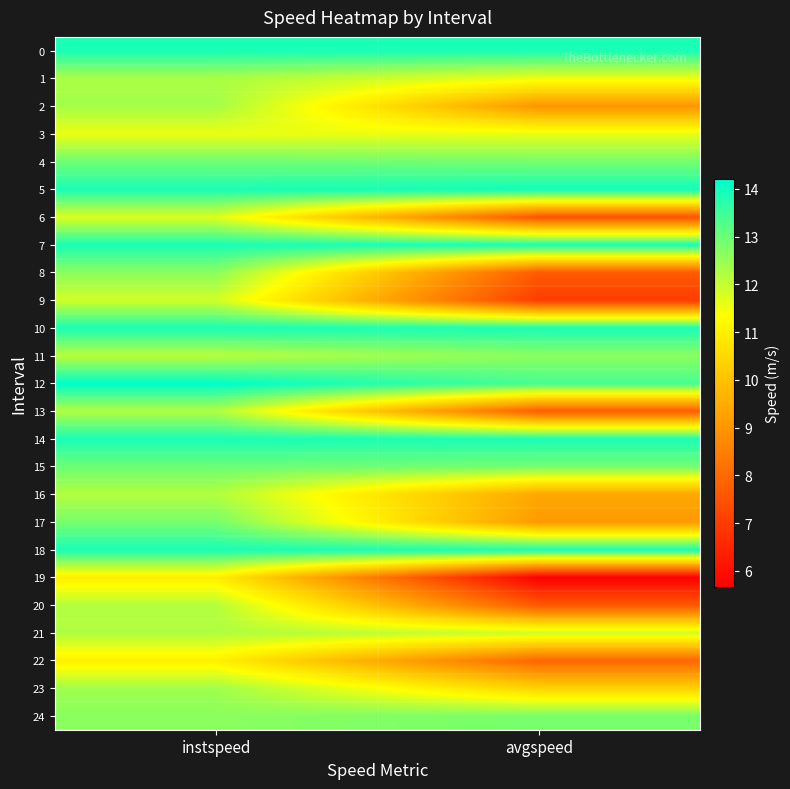

How many distinct data groups are displayed?

25